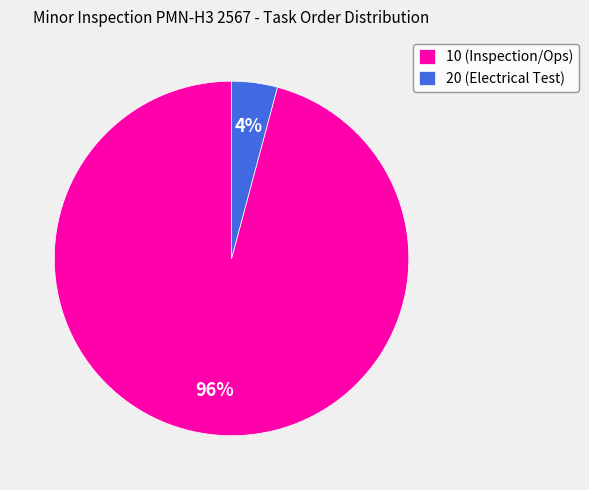

What percentage is the 10 (Inspection/Ops) slice, to the nearest percent?

96%